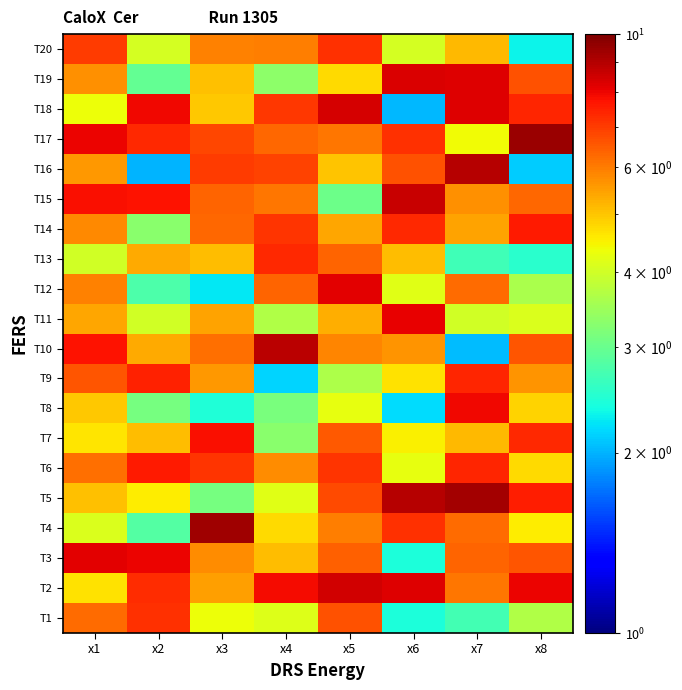

Reading right to left, what are all the values shown in this chart?

T1: x8=3.7	x7=2.7	x6=2.4	x5=6.6	x4=4.1	x3=4.3	x2=7.2	x1=6.2
T2: x8=8.0	x7=6.1	x6=8.2	x5=8.4	x4=7.9	x3=5.5	x2=7.3	x1=4.7
T3: x8=6.6	x7=6.3	x6=2.4	x5=6.4	x4=5.1	x3=5.8	x2=8.0	x1=8.2
T4: x8=4.6	x7=6.3	x6=7.2	x5=6.0	x4=4.8	x3=9.3	x2=2.8	x1=4.1
T5: x8=7.5	x7=9.3	x6=8.9	x5=6.8	x4=4.2	x3=3.1	x2=4.6	x1=5.1
T6: x8=4.8	x7=7.4	x6=4.3	x5=7.1	x4=5.8	x3=7.1	x2=7.6	x1=6.2
T7: x8=7.3	x7=5.1	x6=4.5	x5=6.5	x4=3.3	x3=7.8	x2=5.1	x1=4.6
T8: x8=4.8	x7=8.0	x6=2.2	x5=4.3	x4=3.1	x3=2.5	x2=3.1	x1=5.0
T9: x8=5.6	x7=7.4	x6=4.7	x5=3.6	x4=2.2	x3=5.6	x2=7.5	x1=6.6
T10: x8=6.6	x7=2.0	x6=5.6	x5=5.9	x4=8.8	x3=6.2	x2=5.3	x1=7.8
T11: x8=4.1	x7=4.0	x6=8.1	x5=5.3	x4=3.7	x3=5.5	x2=4.0	x1=5.4
T12: x8=3.6	x7=6.2	x6=4.2	x5=8.1	x4=6.3	x3=2.3	x2=2.8	x1=5.9
T13: x8=2.5	x7=2.7	x6=5.1	x5=6.4	x4=7.3	x3=5.1	x2=5.3	x1=4.0
T14: x8=7.6	x7=5.4	x6=7.3	x5=5.4	x4=7.1	x3=6.3	x2=3.3	x1=5.8
T15: x8=6.3	x7=5.7	x6=8.6	x5=3.0	x4=6.1	x3=6.3	x2=7.7	x1=7.8
T16: x8=2.1	x7=8.9	x6=6.7	x5=5.0	x4=6.9	x3=7.0	x2=2.0	x1=5.6
T17: x8=9.5	x7=4.4	x6=7.2	x5=6.1	x4=6.3	x3=6.8	x2=7.4	x1=8.0
T18: x8=7.4	x7=8.3	x6=2.0	x5=8.4	x4=7.1	x3=5.0	x2=7.9	x1=4.4
T19: x8=6.6	x7=8.2	x6=8.3	x5=4.8	x4=3.3	x3=5.1	x2=2.9	x1=5.7
T20: x8=2.3	x7=5.1	x6=4.0	x5=7.2	x4=6.0	x3=5.9	x2=4.1	x1=7.0